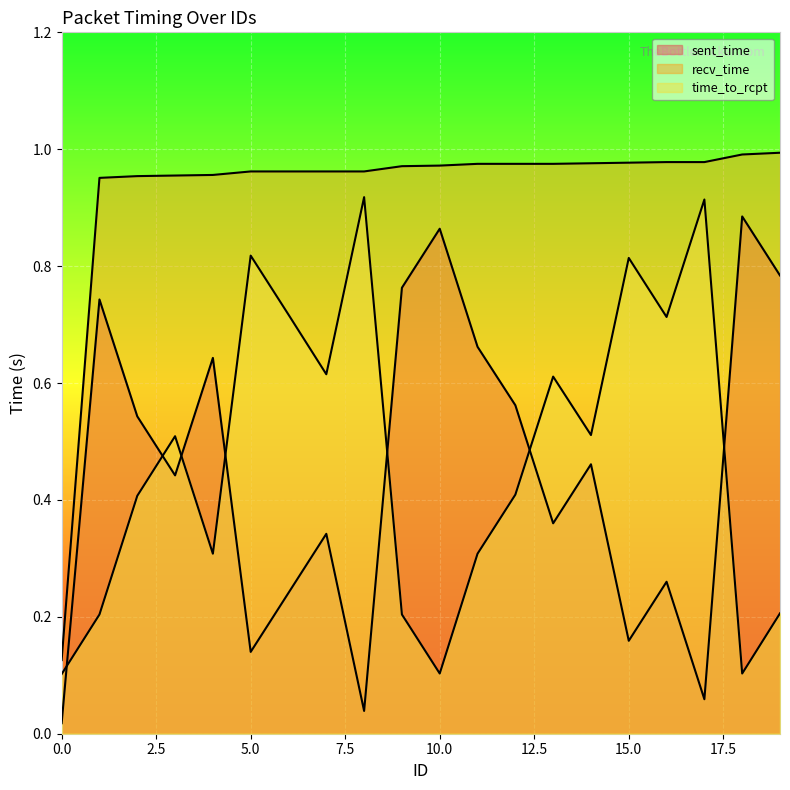

True or false: recv_time and time_to_rcpt intersect in this chart.

False